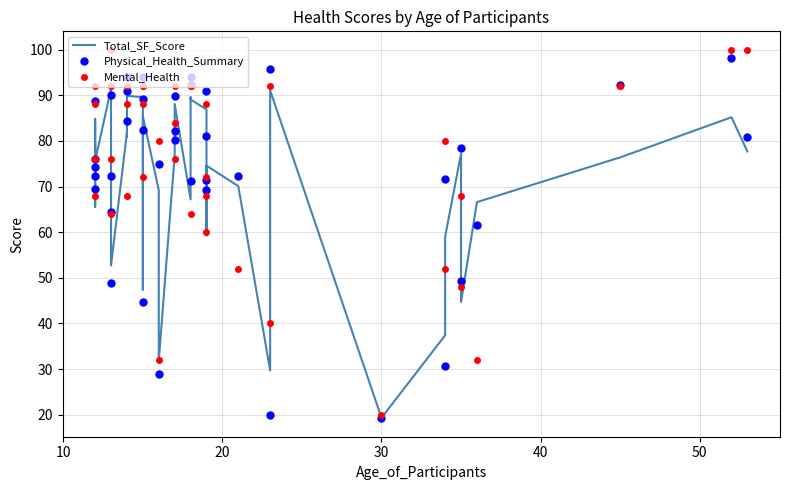

The value of Mental_Health at 38 is 24.6. True or false?

False